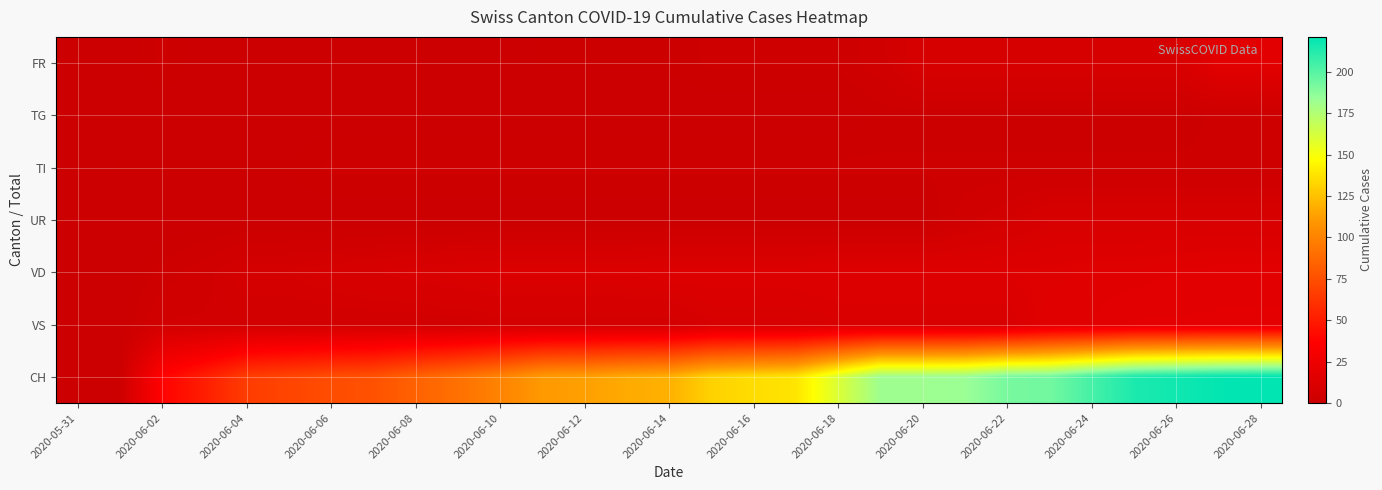

Reading left to right, what are all the values shown in this chart?

FR: 0	0	2	0	0	0	0	0	0	0	0	1	1	1	1	2	2	2	2	4	9	9	9	9	9	9	9	17	17
TG: 0	0	0	0	0	0	0	0	0	0	0	0	0	0	0	0	0	0	0	1	1	1	1	1	1	1	1	2	2
TI: 0	1	1	1	1	1	2	2	2	2	2	2	2	2	2	2	2	2	2	2	2	2	2	2	2	2	2	2	2
UR: 0	0	0	0	0	0	0	0	0	0	0	0	0	0	0	0	0	0	0	0	0	4	6	9	9	9	9	9	9
VD: 0	0	2	4	7	7	8	9	10	11	12	12	12	12	13	13	13	13	14	14	14	14	14	14	15	15	16	17	17
VS: 0	0	5	5	5	5	5	5	5	5	6	6	6	6	6	9	9	9	10	10	10	10	10	16	16	18	18	18	18
CH: 0	1	38	51	66	70	74	76	84	91	100	111	113	117	119	131	135	138	160	182	182	183	192	193	204	214	217	220	221